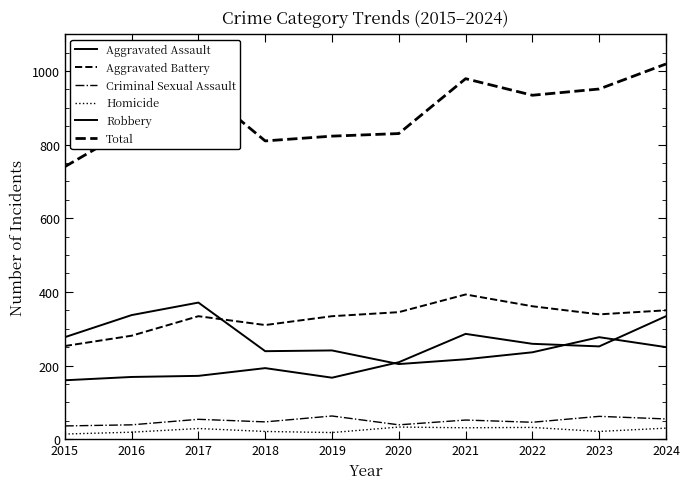

What is the total value across all series at 2020?

1660